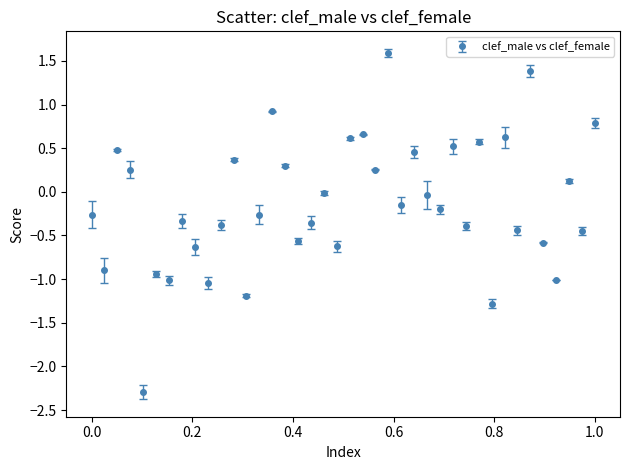

What is the minimum value shown in the chart?

-2.3